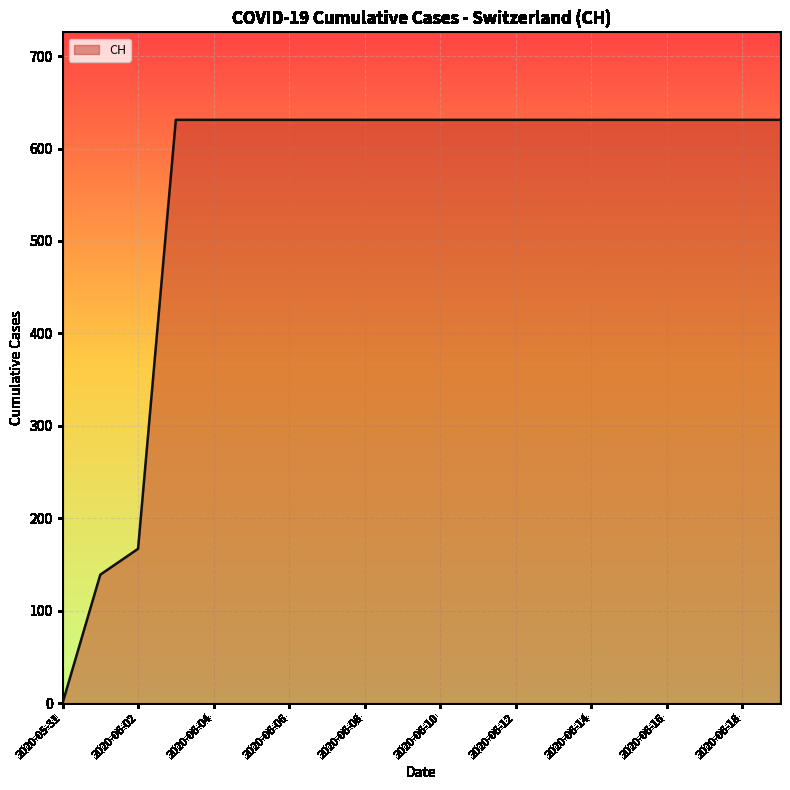

How many lines are shown in the chart?

1